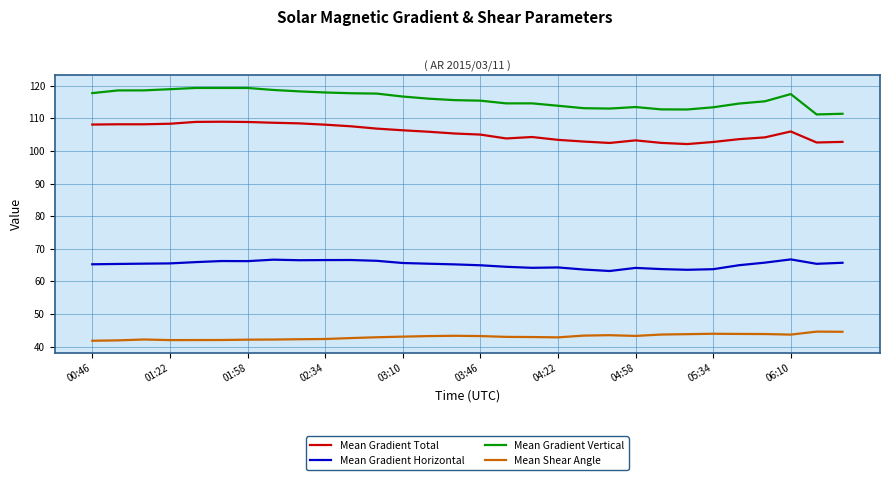

In Mean Gradient Vertical, how many points are lower than both neighbors (excluding endpoints)?

4